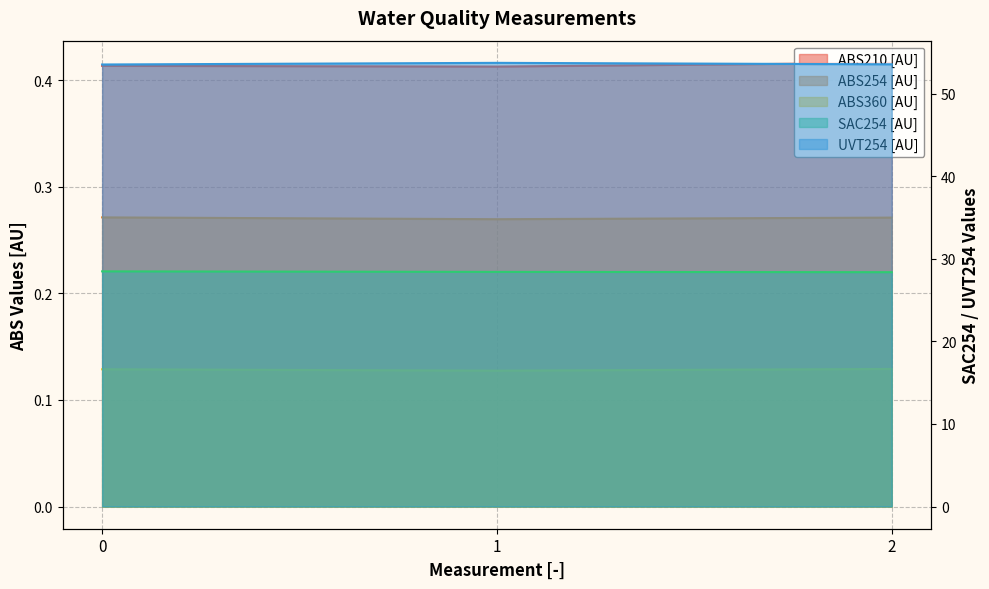

Reading left to right, transcribe all the data shown in this chart.

ABS210 [AU]: 0.4	0.4	0.4
ABS254 [AU]: 0.3	0.3	0.3
ABS360 [AU]: 0.1	0.1	0.1
SAC254 [AU]: 28.5	28.4	28.4
UVT254 [AU]: 53.5	53.7	53.6